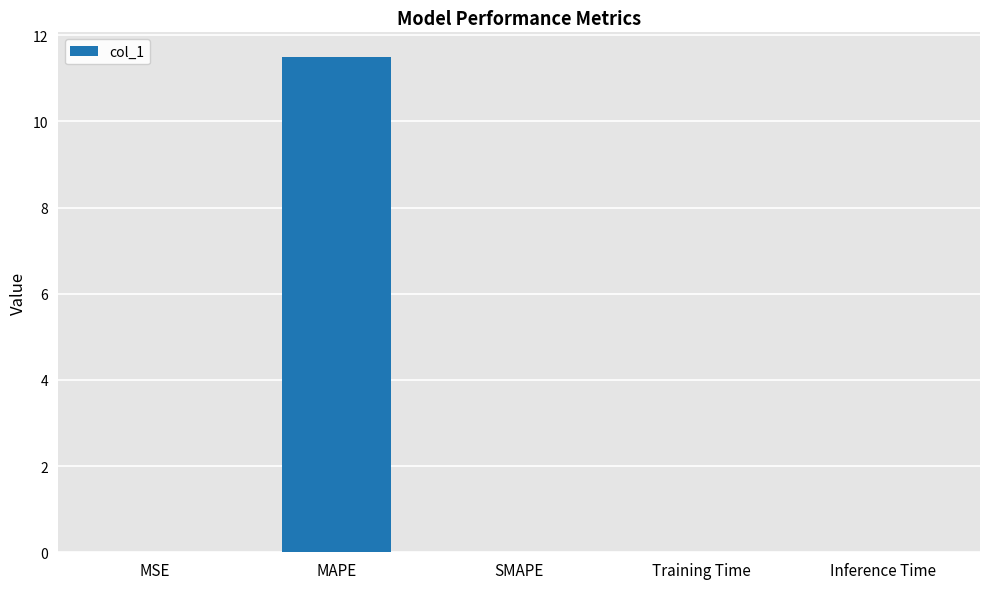

Which label corresponds to the largest value in the chart?

MAPE